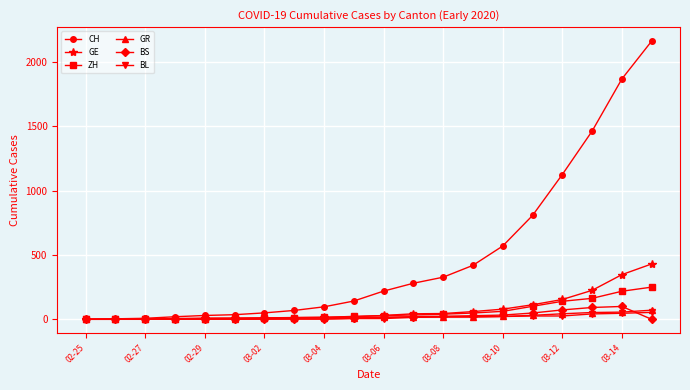

Which series has the largest range (max minus min)?

CH